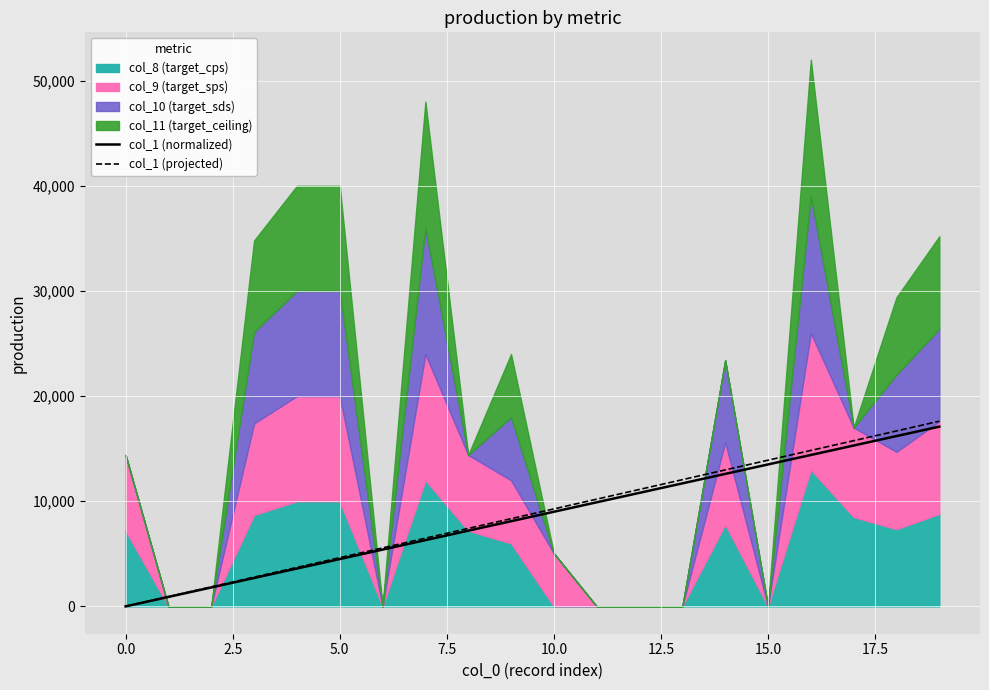

The value of col_1 (projected) at 15.0 is 19600. True or false?

False